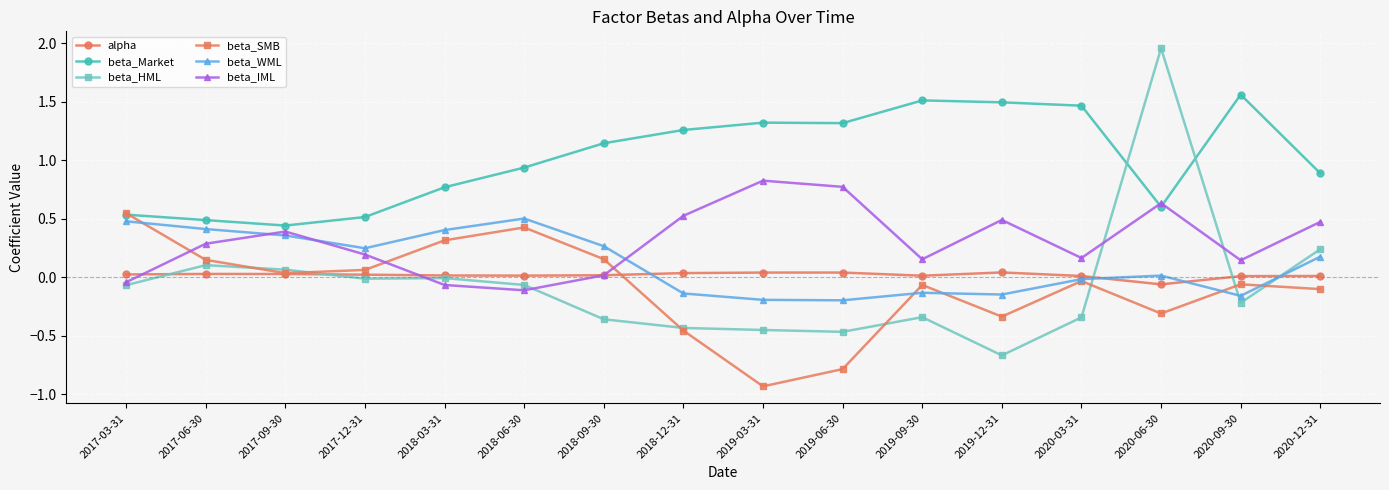

The value of beta_WML at 2017-06-30 is 0.4. True or false?

True